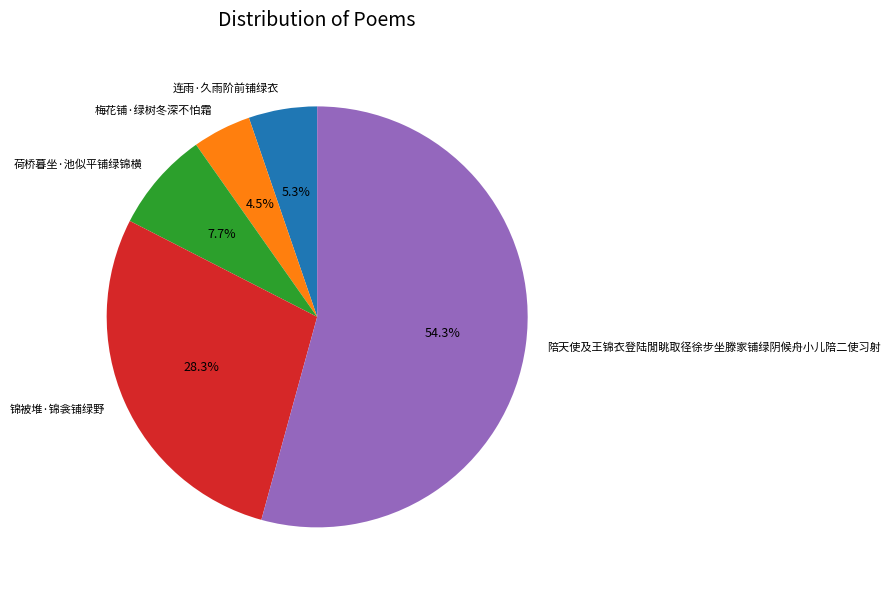

Which category has the biggest portion of the pie?

陪天使及王锦衣登陆閒眺取径徐步坐滕家铺绿阴候舟小儿陪二使习射